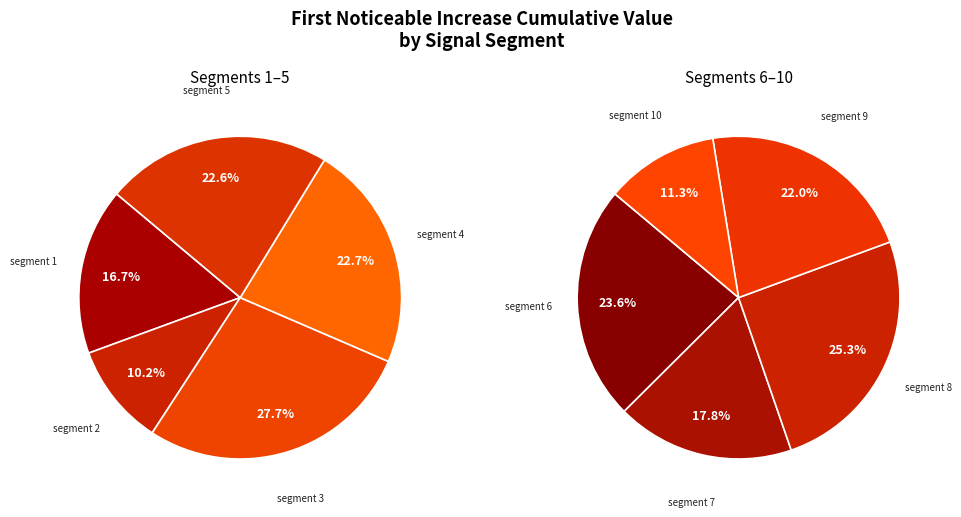

Count the number of slices in the pie.

10